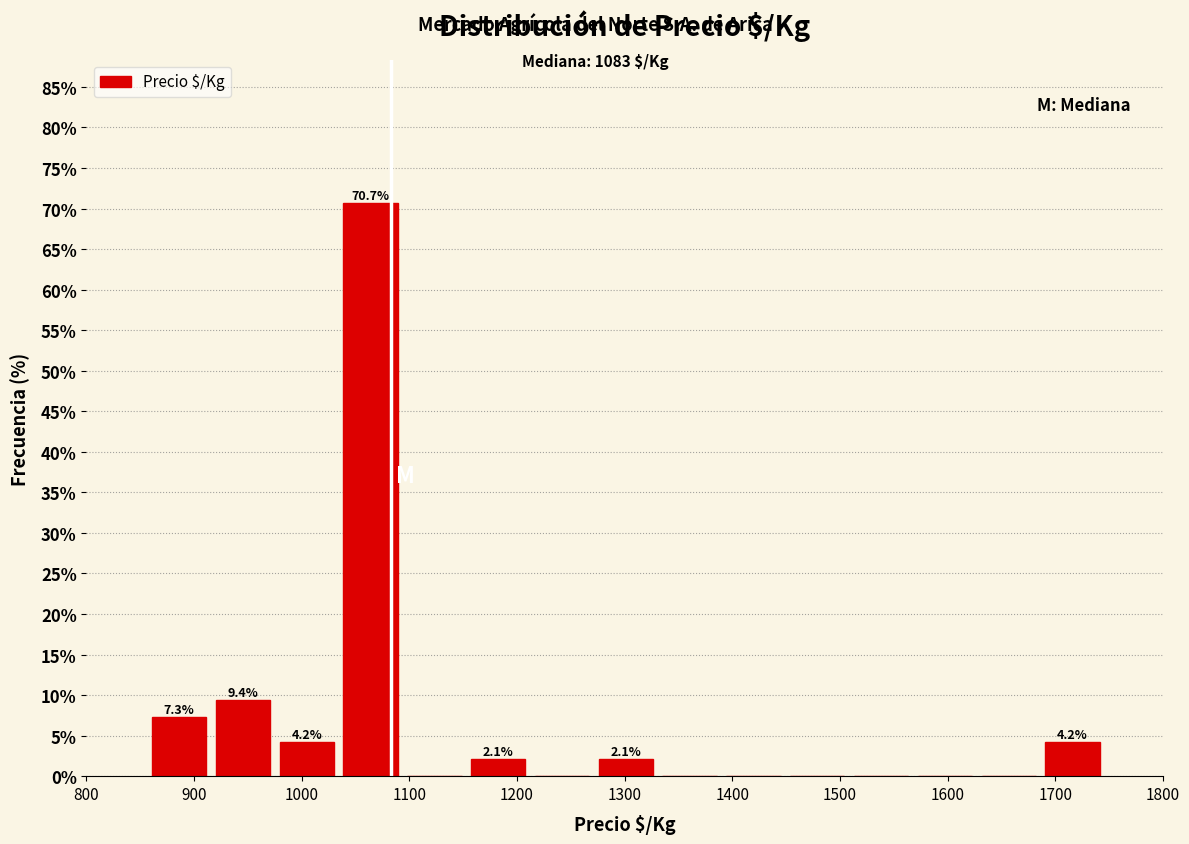

Which range on the x-axis has the tallest bar?

1040 to 1100